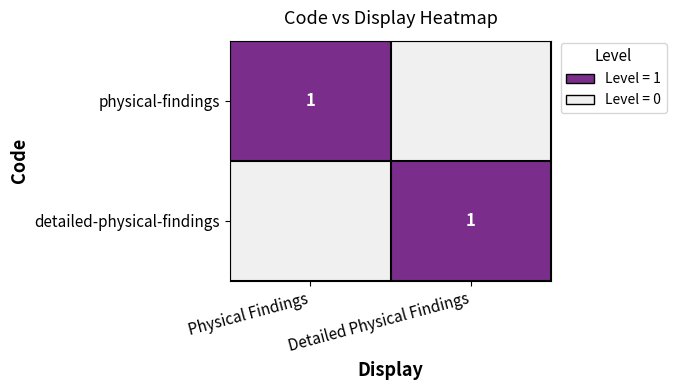

What is the total value across all series at Physical Findings?

1